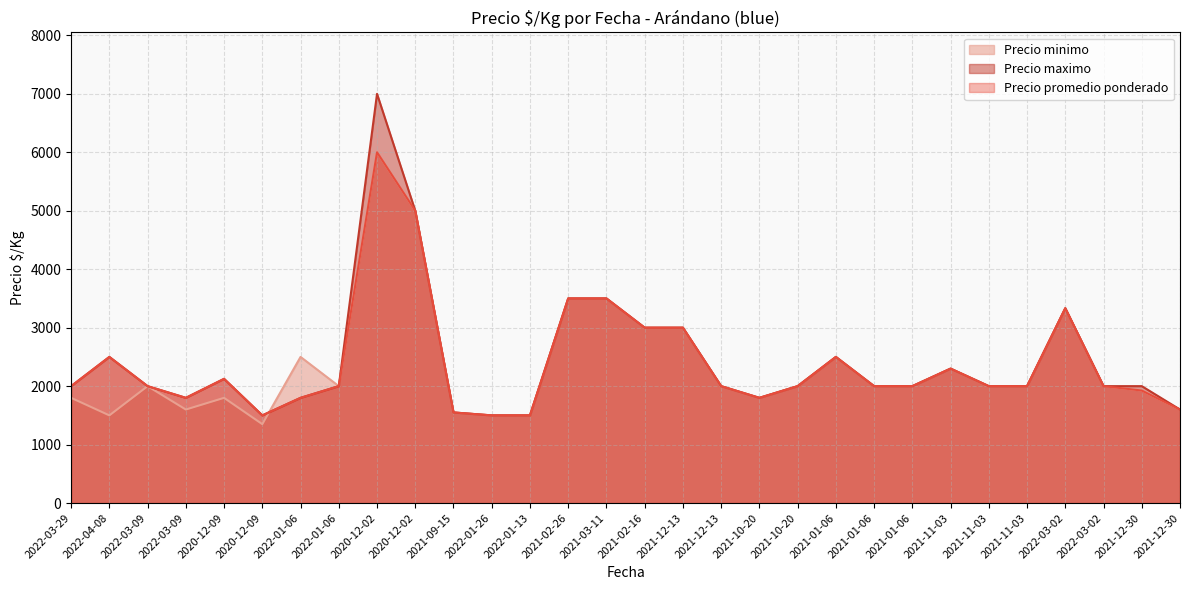

True or false: Precio minimo has a value of 3500 at 2021-02-26.

True